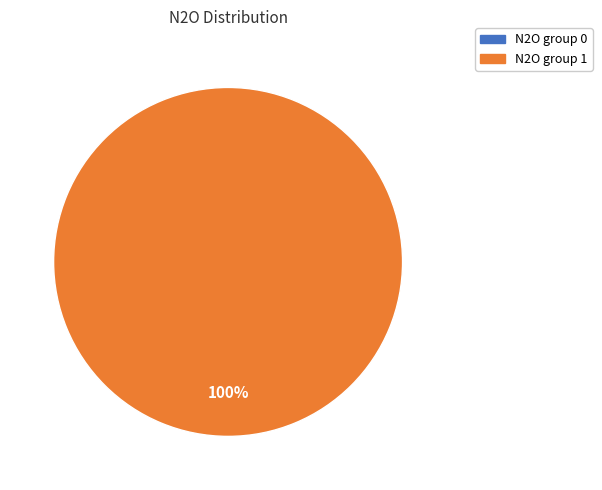

To the nearest percent, what is the difference between the largest and smallest slice percentages?

100%